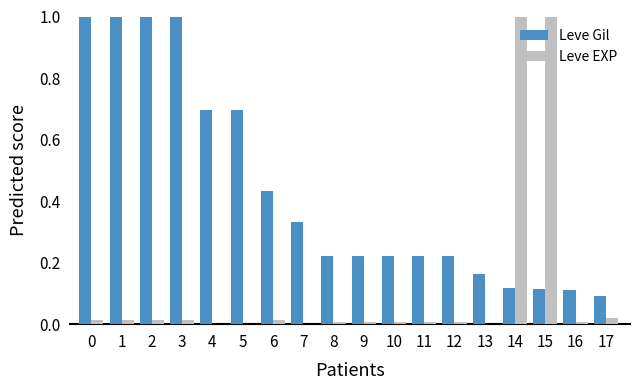

What is the sum of all Leve EXP values?

2.1